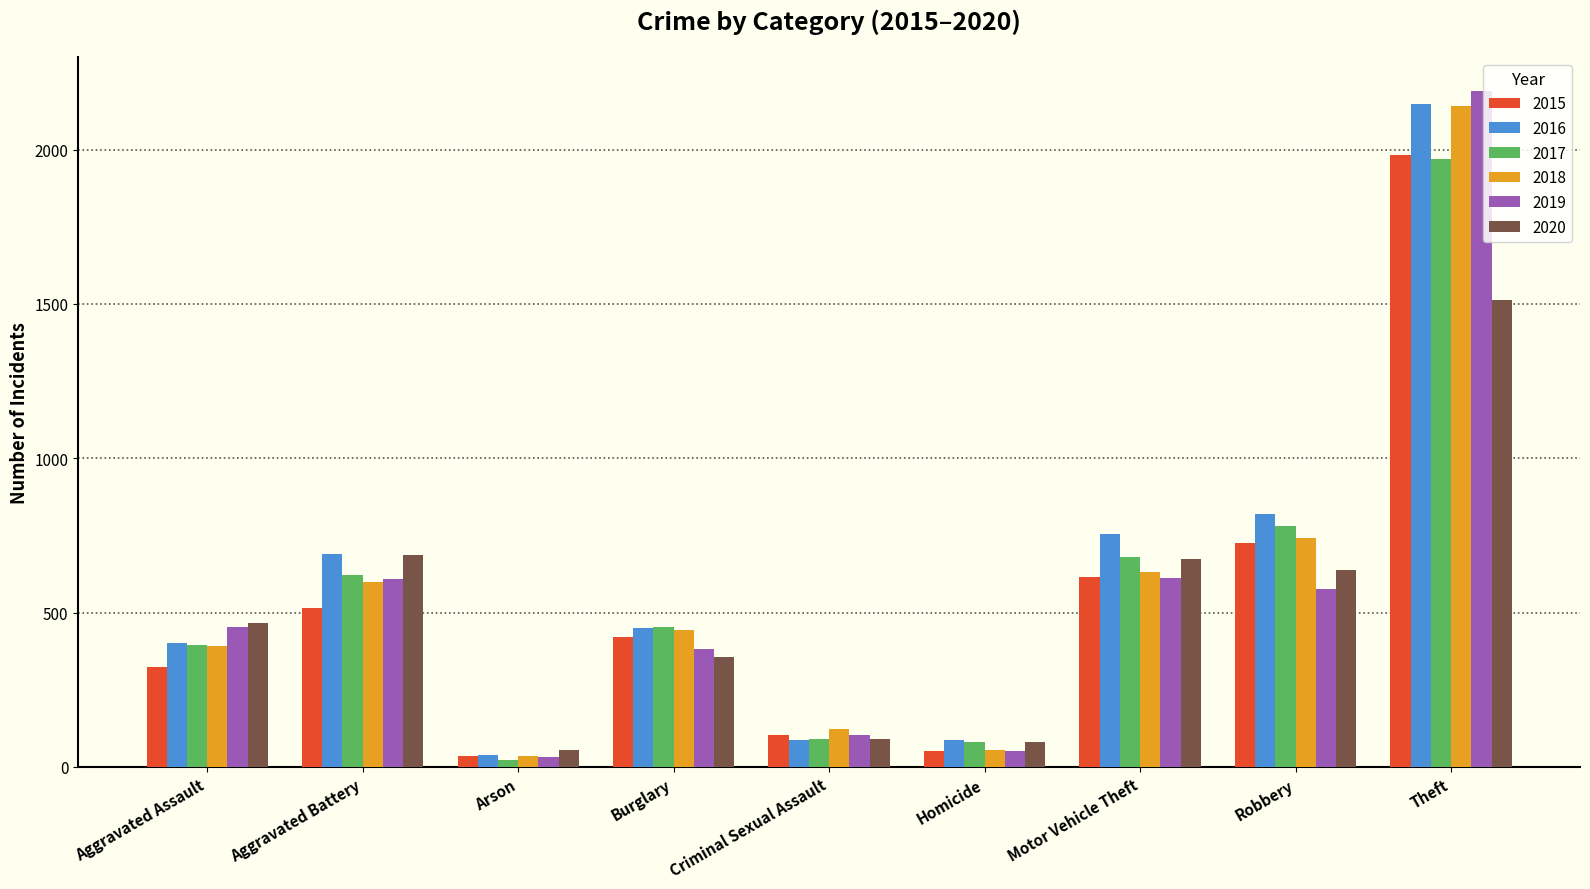

What is the maximum value shown in the chart?

2190